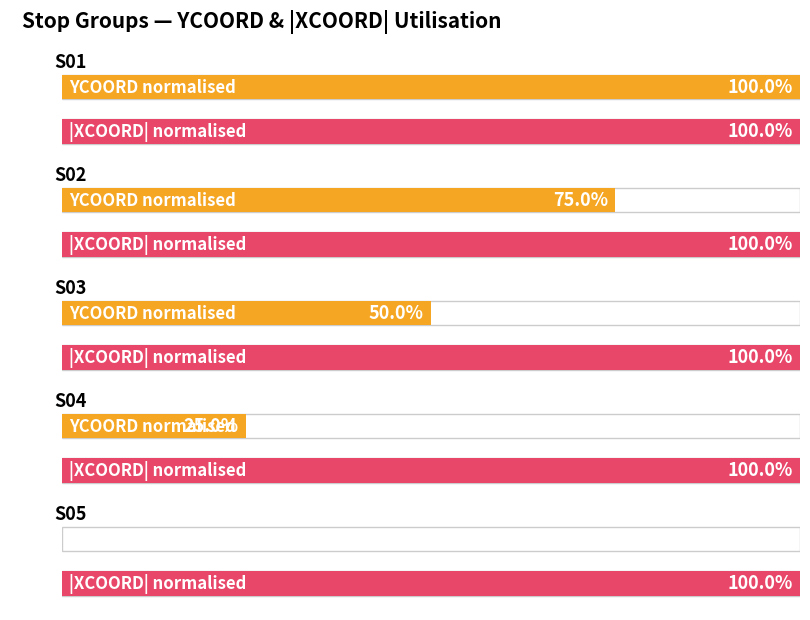

True or false: Maximum utilization has a value of -127 at S05.

False